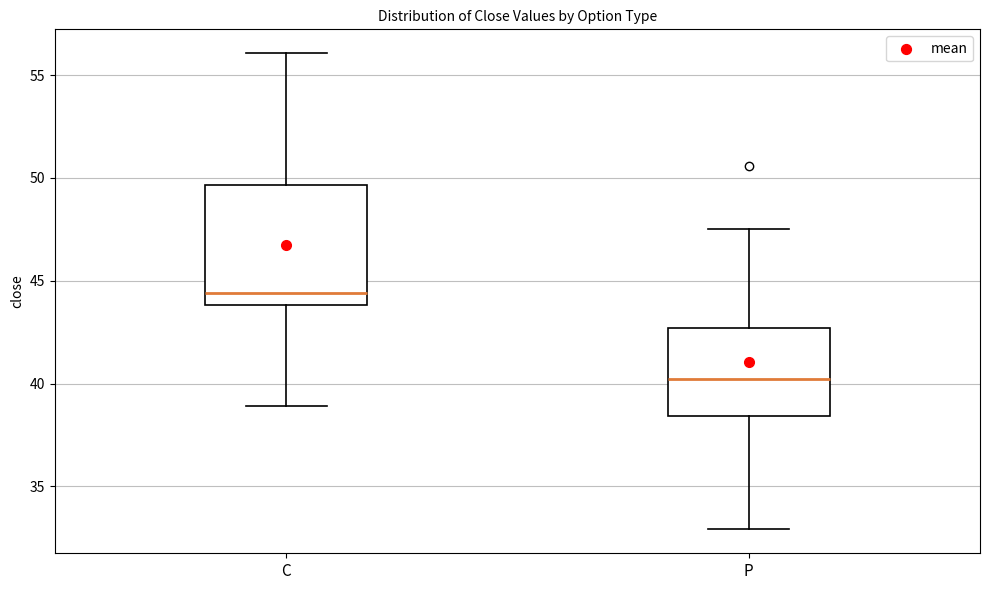

Reading left to right, transcribe this box plot: for each box, give where its median line is, the range the box spans, and where its two whiskers end, as read against the y-axis. The values are not printed on the chart, so give them approximately, as read against the axis.

C: median 44.5, box 44.0 to 49.5, whiskers 39.0 to 56.0
P: median 40.0, box 38.5 to 42.5, whiskers 33.0 to 47.5